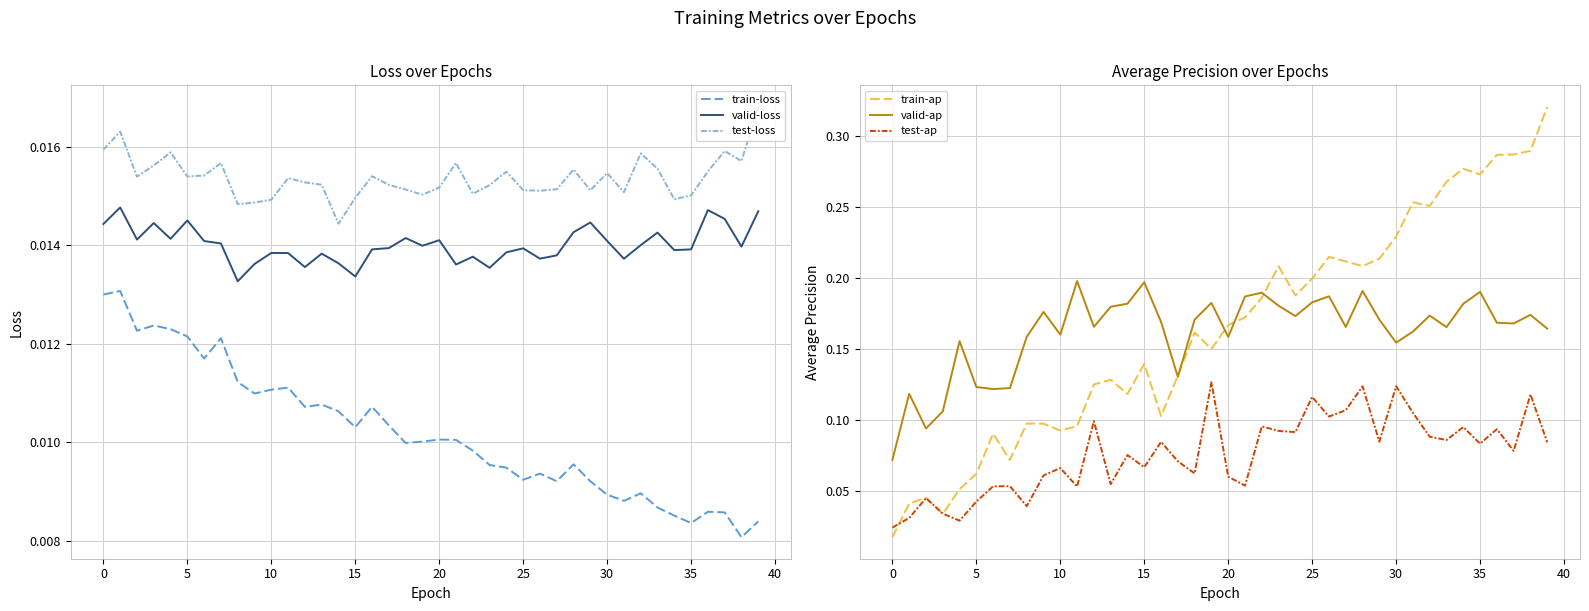

In train-ap, how many points are lower than both neighbors (excluding endpoints)?

10